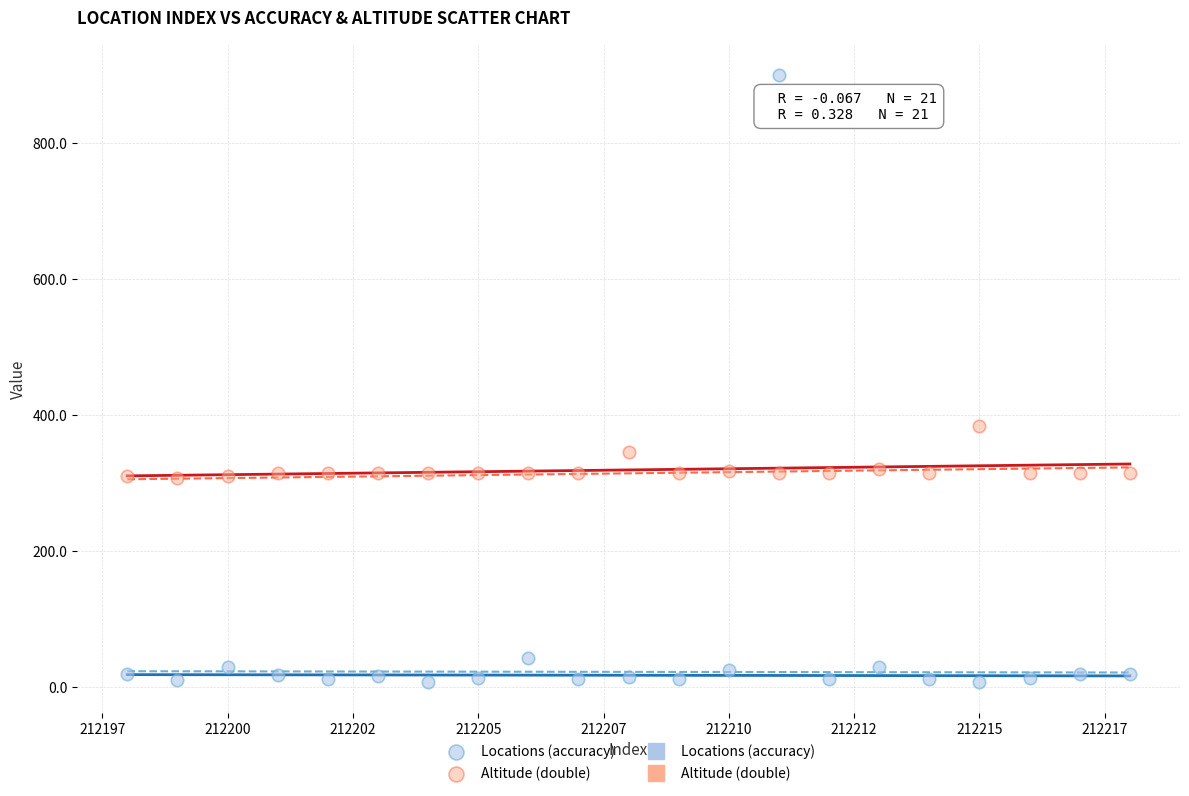

What is the X range (max minus min) for the scatter plot?

20.0